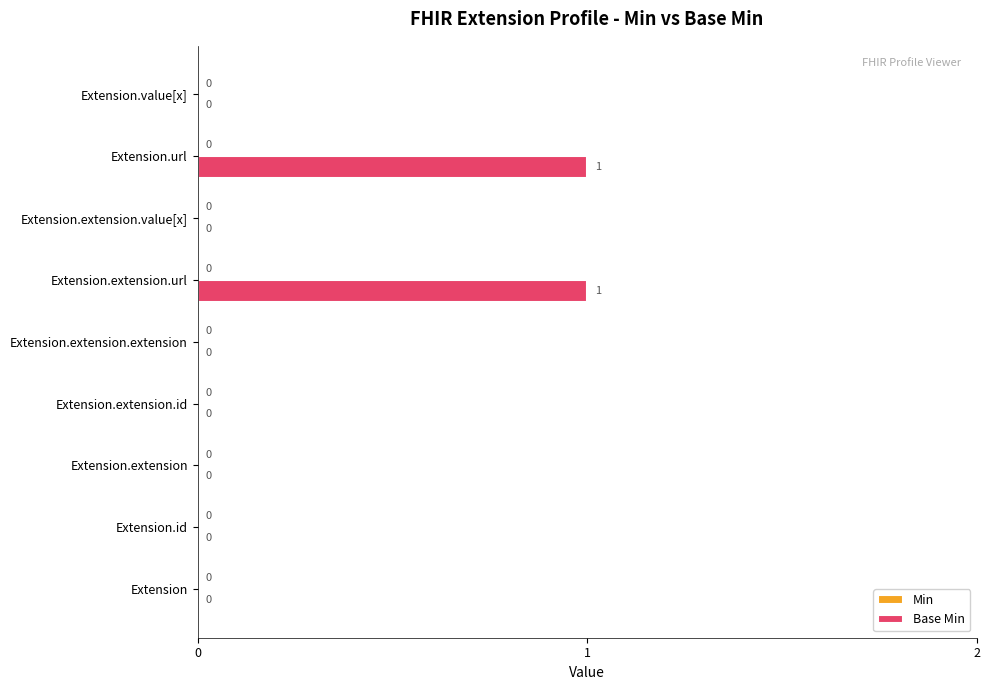

How many values are between 0 and 1?

9